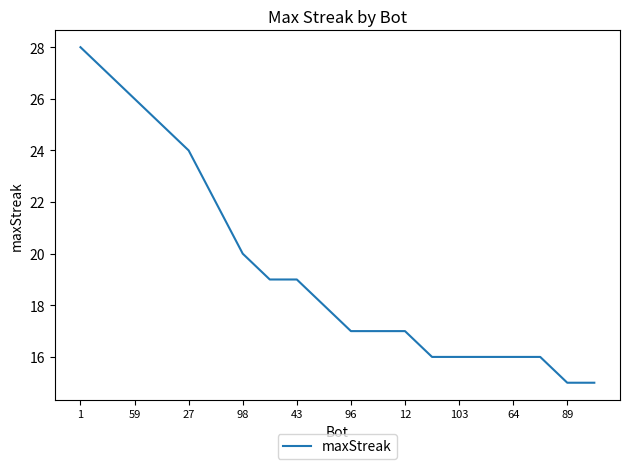

What is the minimum value shown in the chart?

15